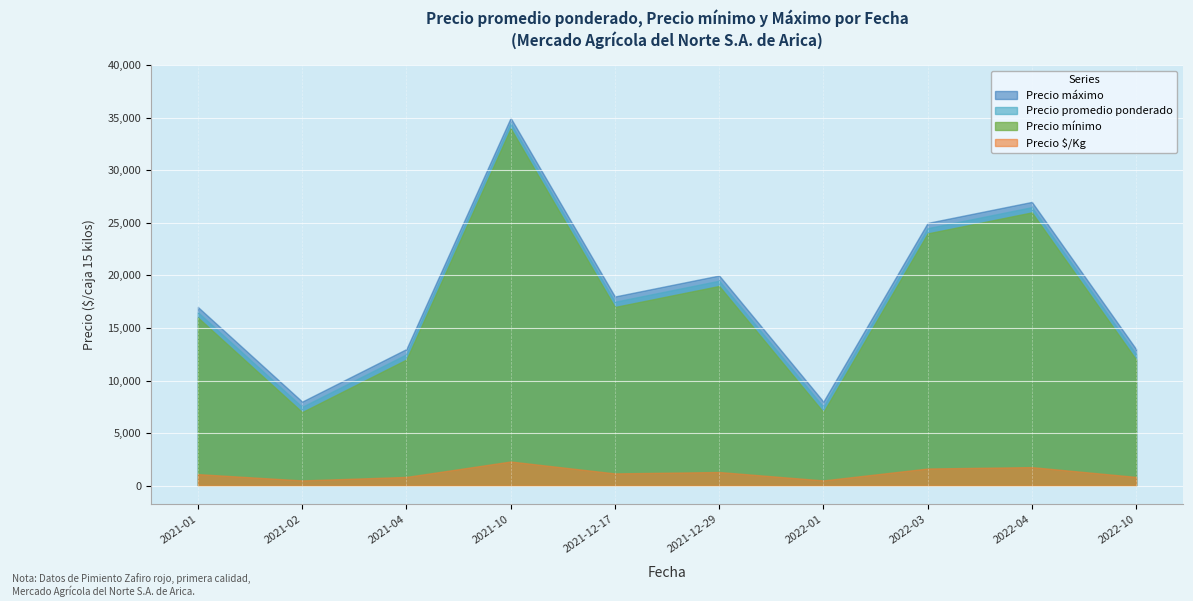

What is the difference between the highest and lowest values at 2021-12-29?

18700